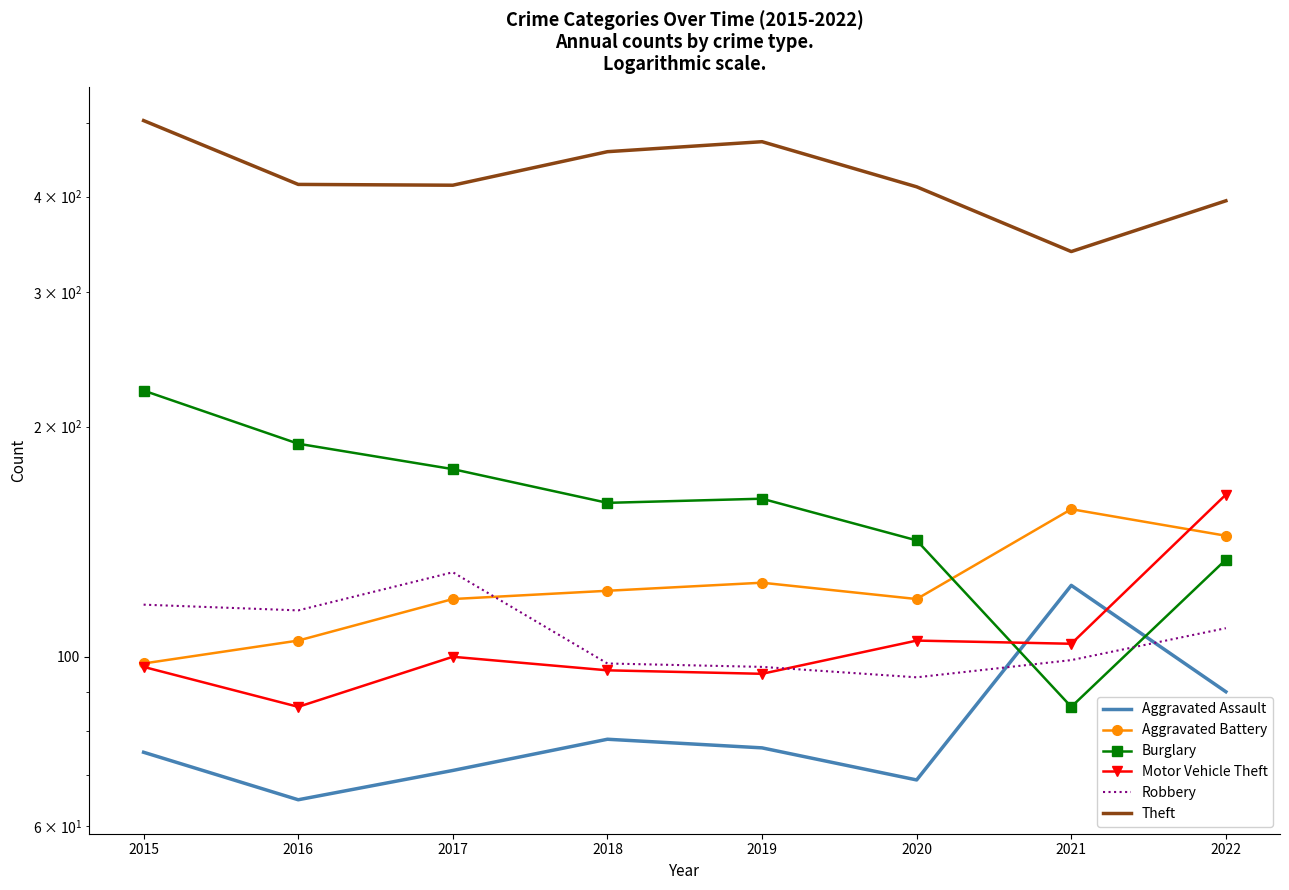

Between 2016 and 2021, which series saw the biggest shift?

Burglary